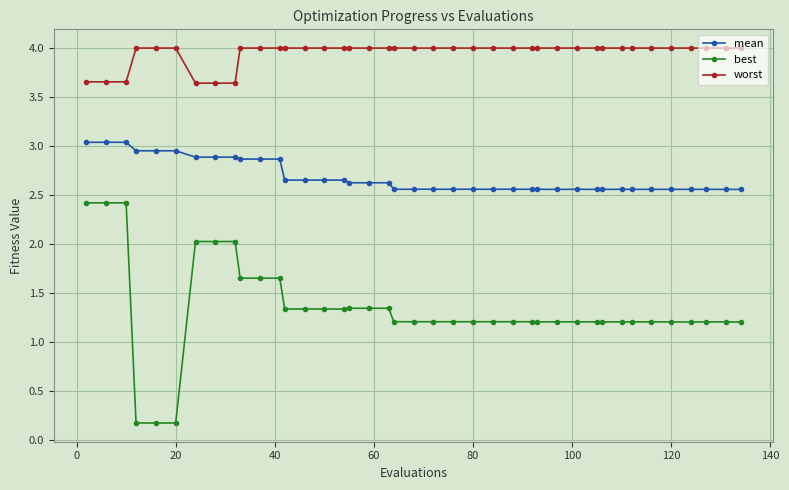

True or false: best and worst cross at least once.

False